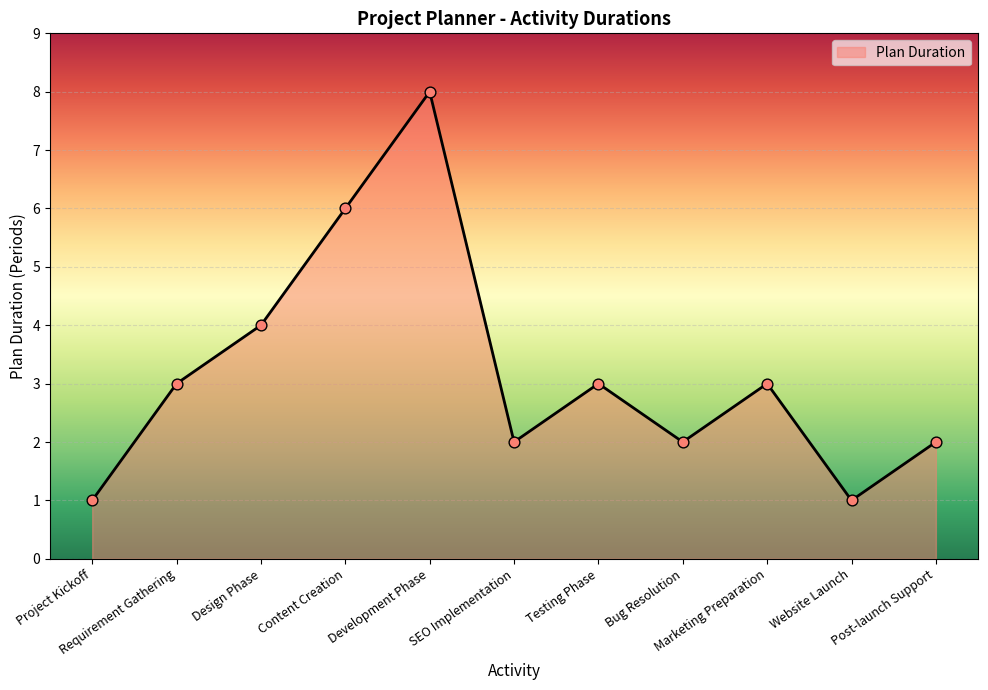

Between Project Kickoff and Design Phase, which is larger?

Design Phase